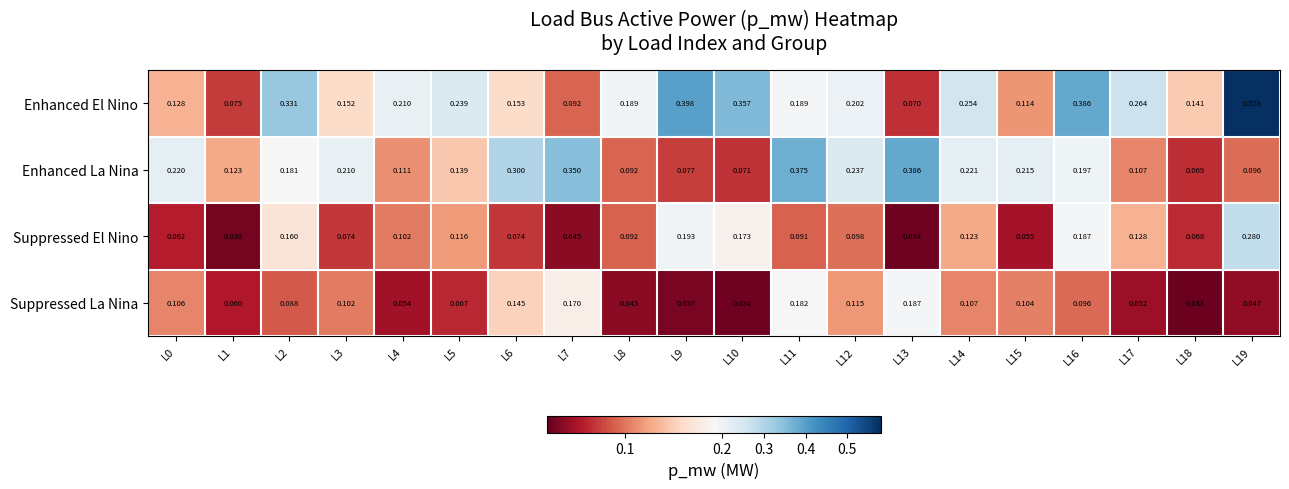

Which series has the largest range (max minus min)?

Enhanced El Nino